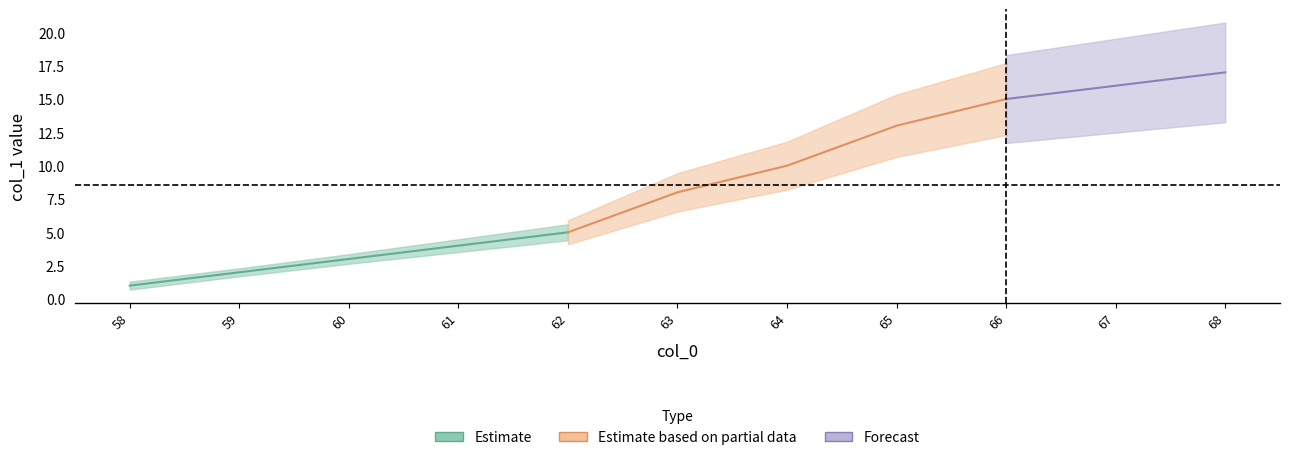

How many categories are shown in the chart?

11